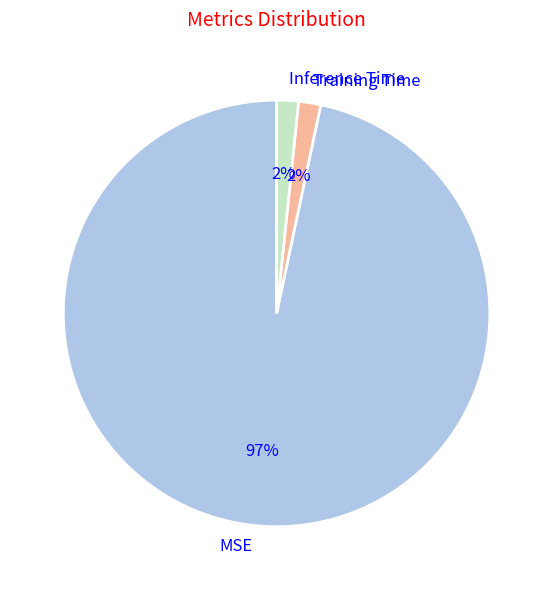

Is the sum of MSE and Inference Time greater than half?

Yes